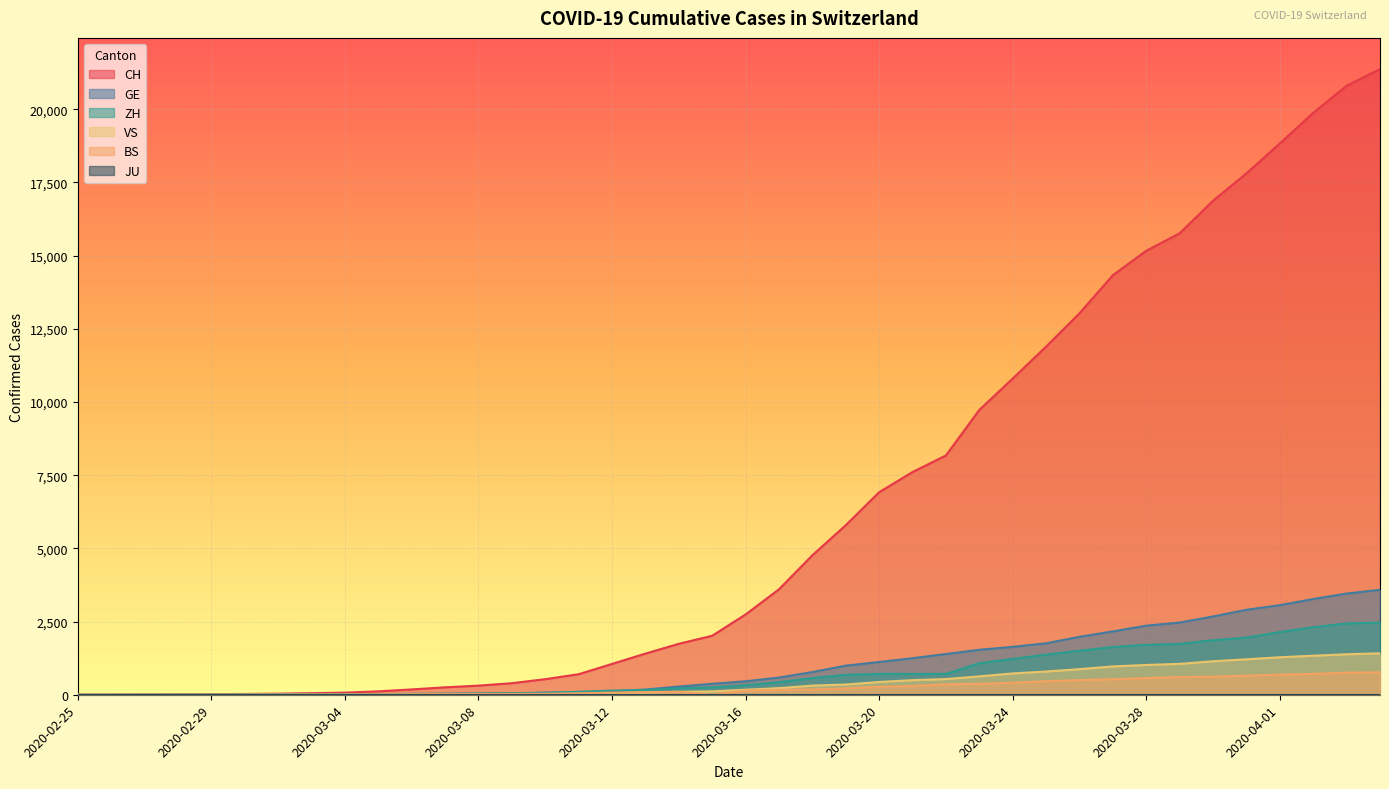

Is it true that VS equals 3 at 2020-03-03?

True